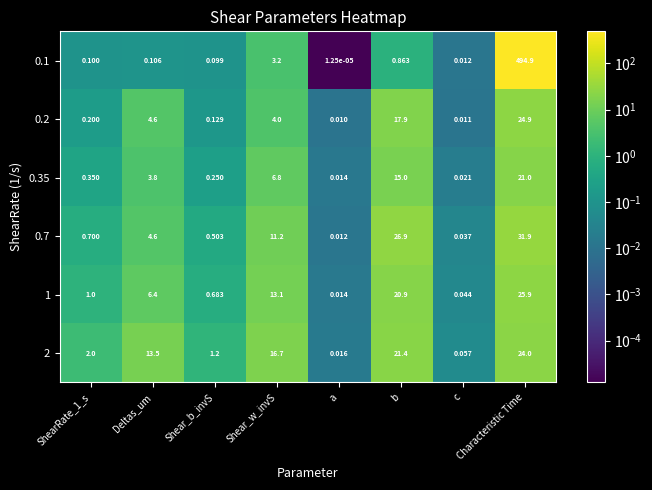

Which category has the highest value in the 0.7 series?

Characteristic Time